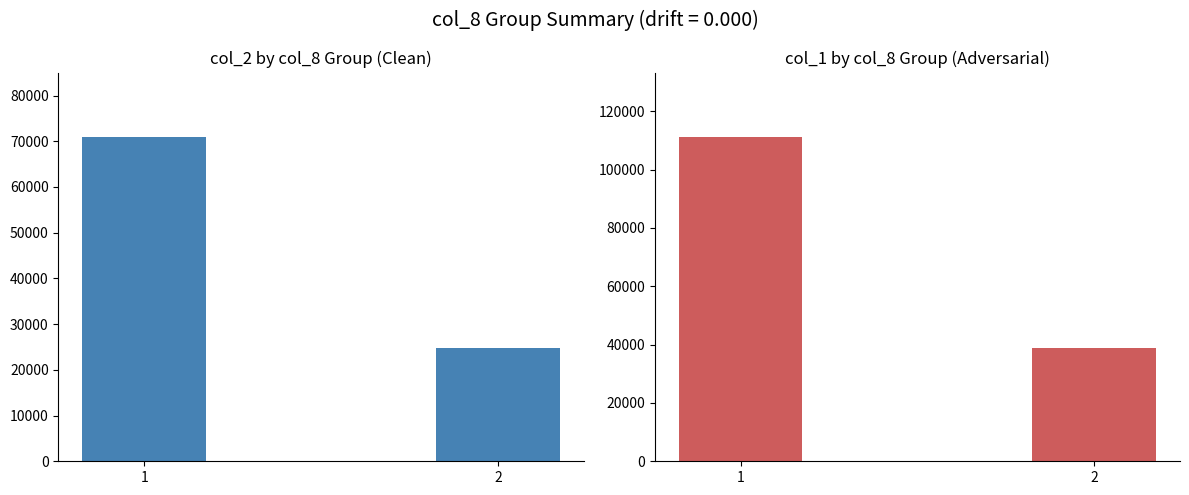

At which label does col_2 (Transaction Amount) reach its peak?

1